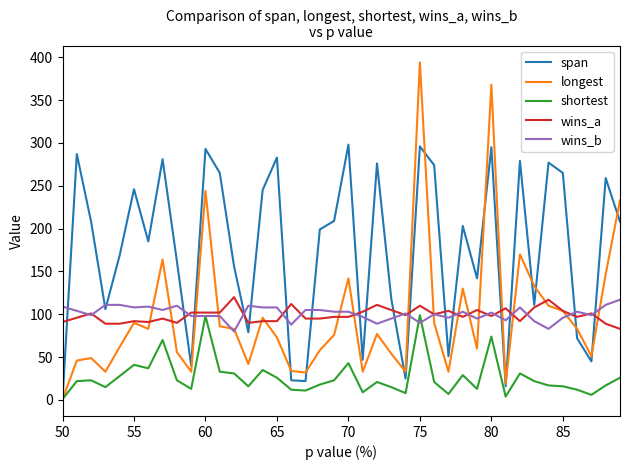

Which series has the largest range (max minus min)?

longest